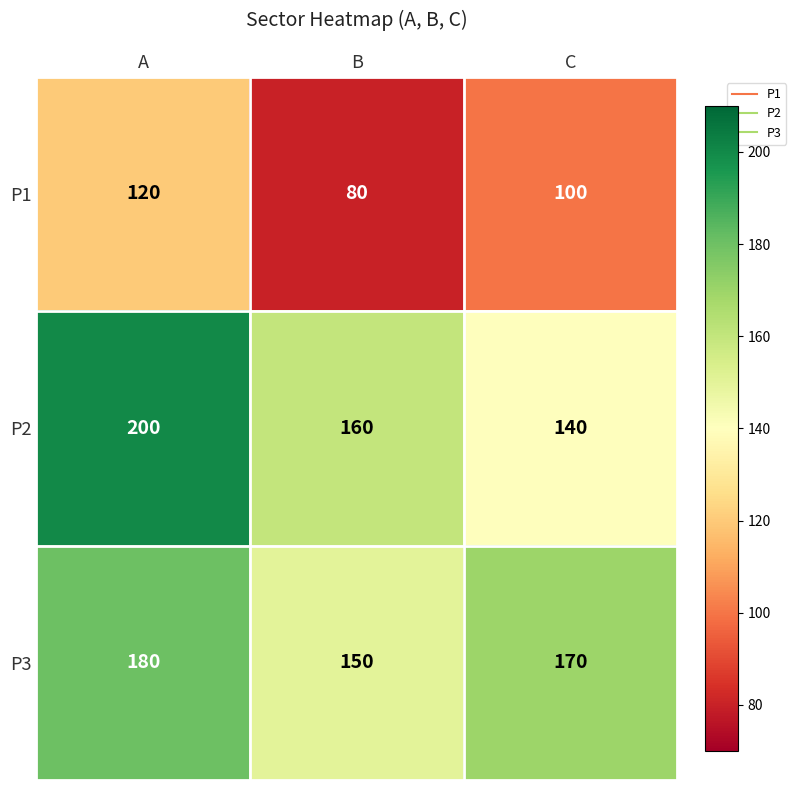

The value of P3 at B is 86. True or false?

False